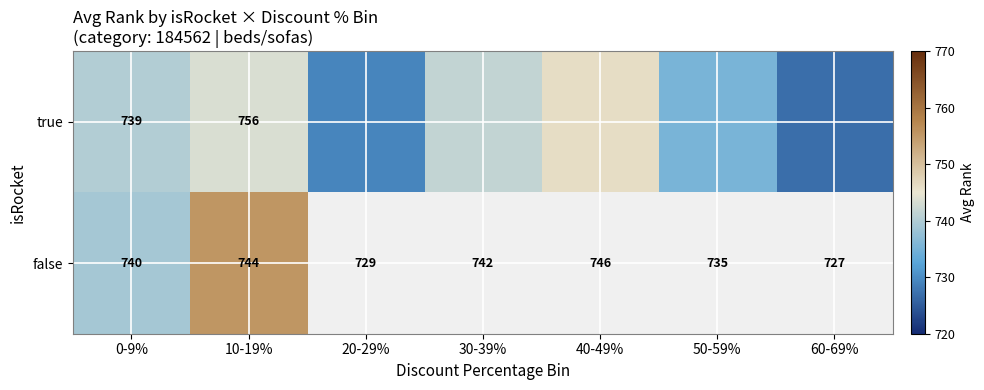

Which label corresponds to the largest value in the chart?

10-19%